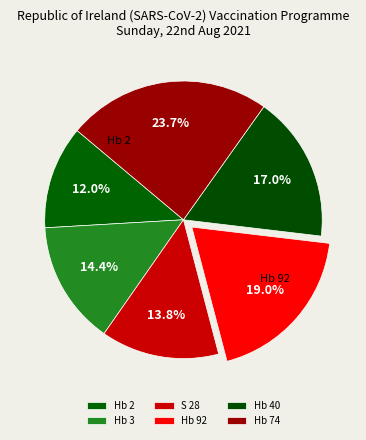

Which slice is the smallest?

Hb 2